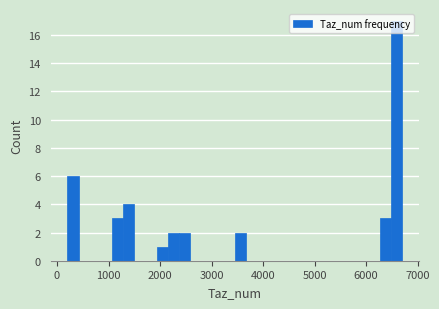

Around what value on the x-axis is the tallest bar? Give the approximate position of its centre, as read against the axis.

6600